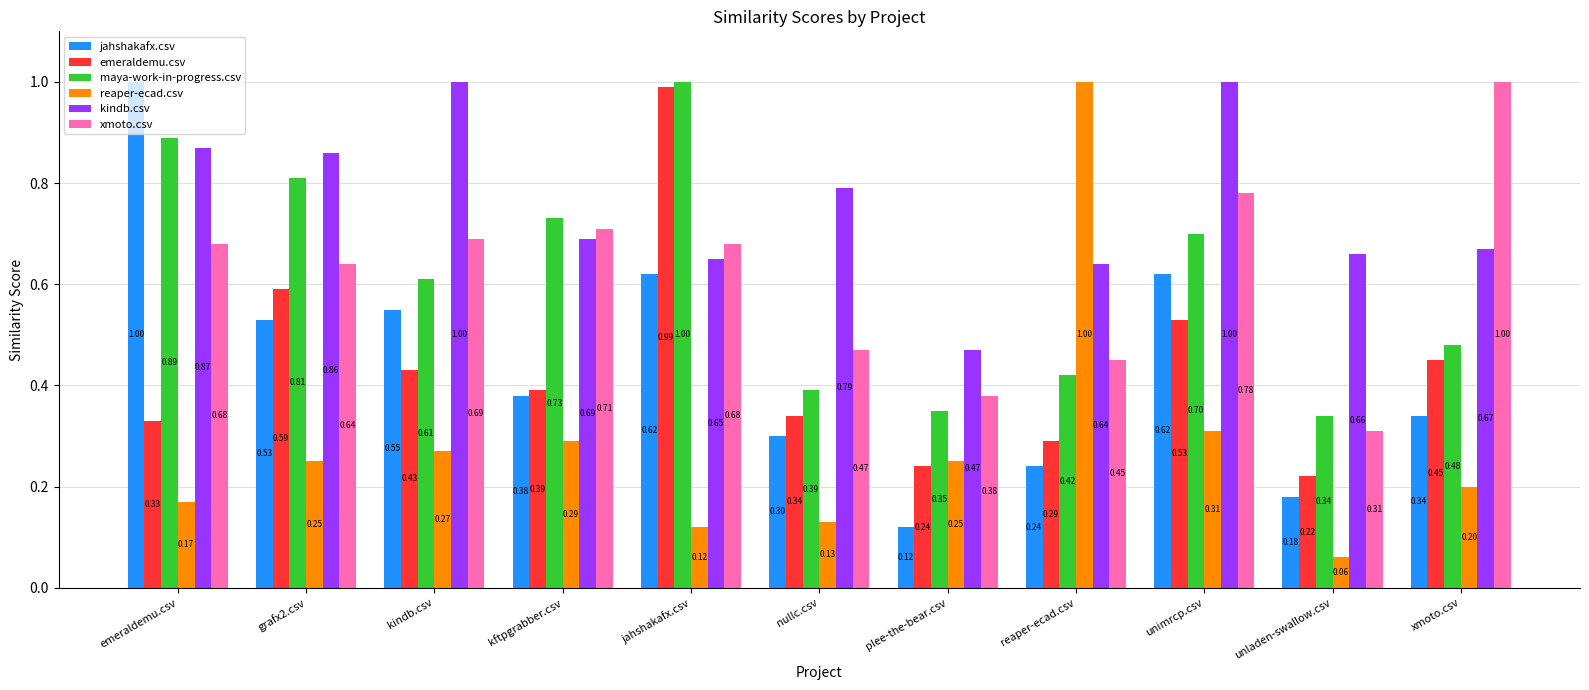

At which category is the sum across all series the highest?

jahshakafx.csv